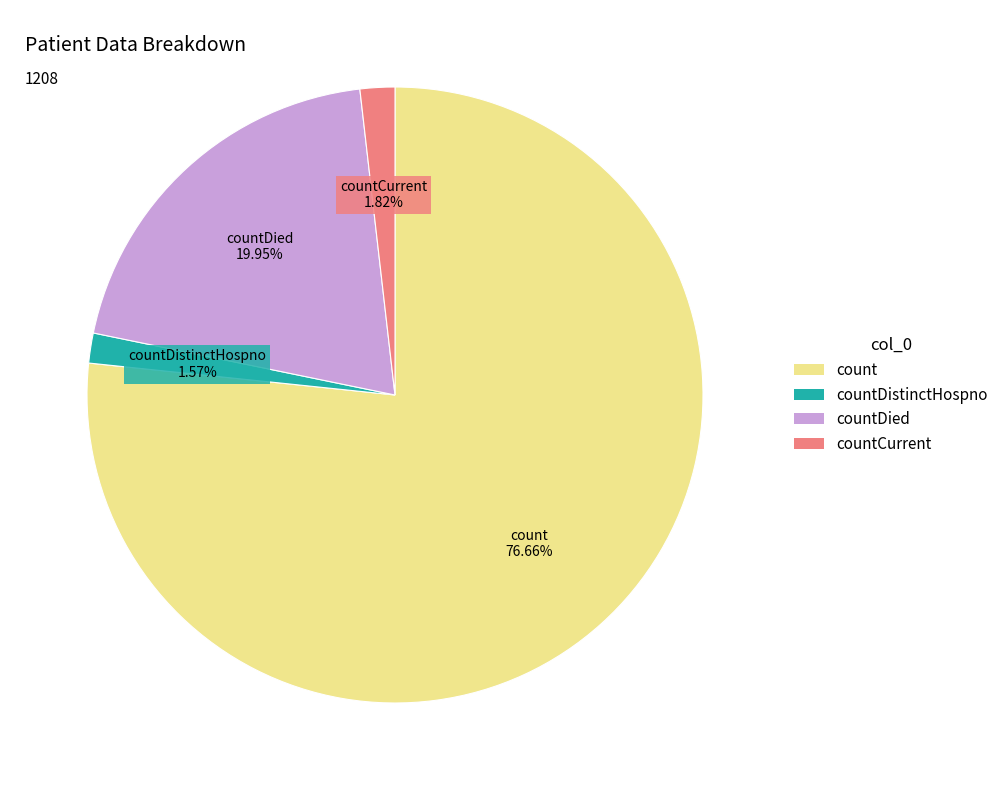

Which has a higher value, countDied or count?

count